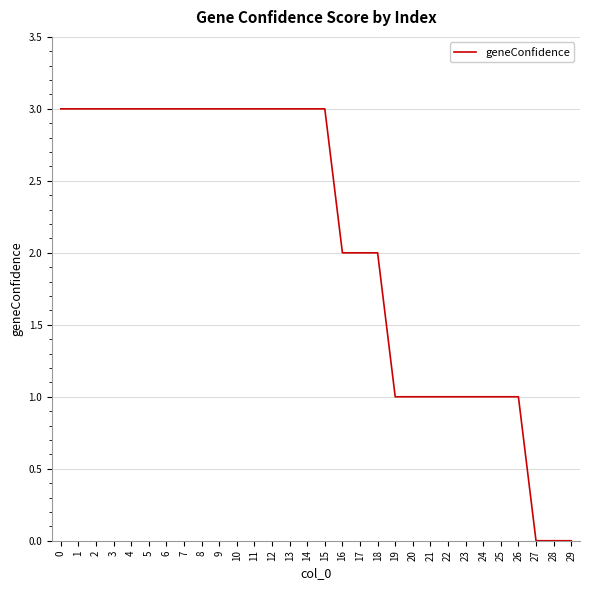

What is the approximate value at 13?

3